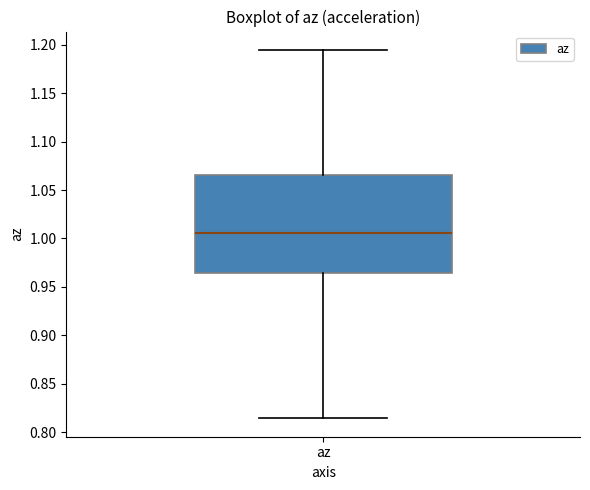

Transcribe this box plot: give where the median line is, the range the box spans, and where the two whiskers end, as read against the y-axis. The values are not printed on the chart, so give them approximately, as read against the axis.

median 1.005, box 0.965 to 1.065, whiskers 0.815 to 1.195